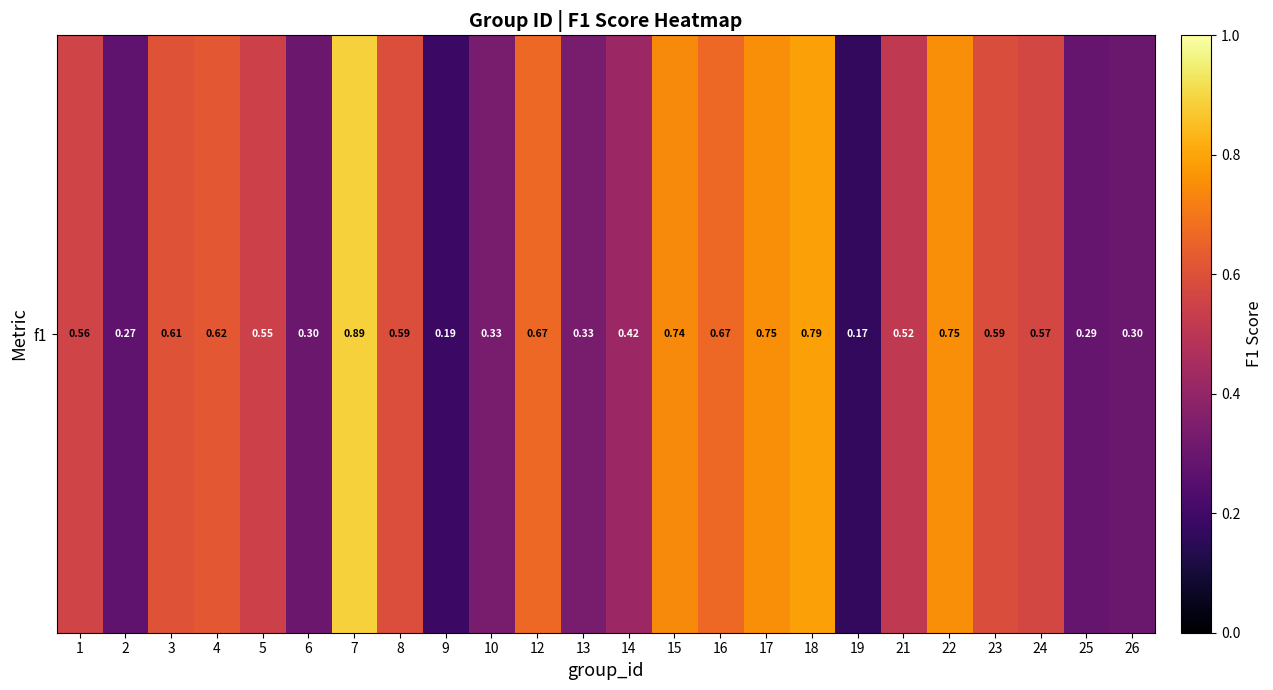

Which label corresponds to the largest value in the chart?

7